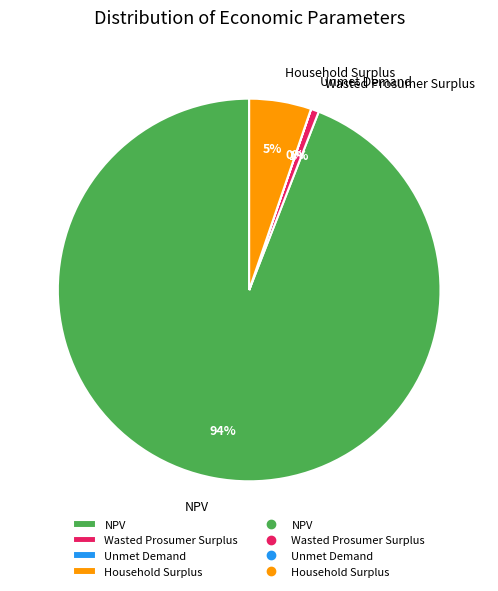

Which category has the biggest portion of the pie?

NPV